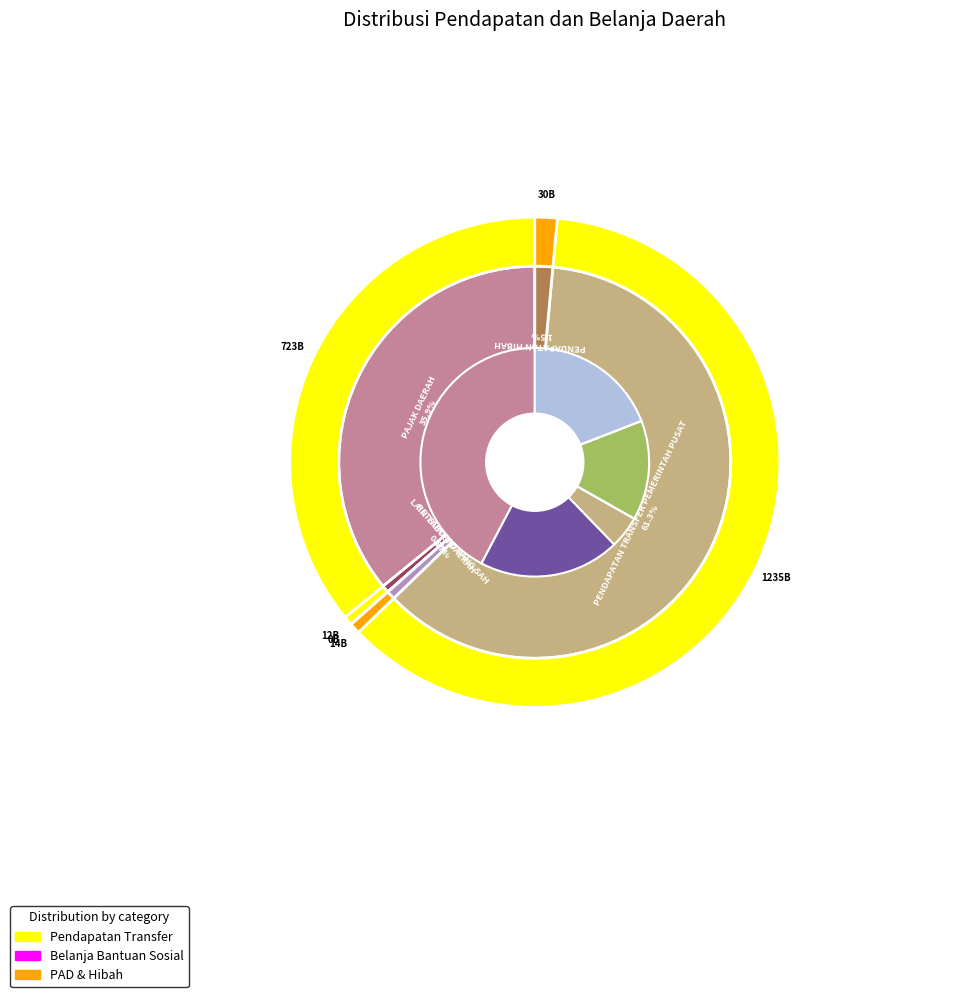

Is it true that LAIN-LAIN PAD YANG SAH is 11% of the pie?

False